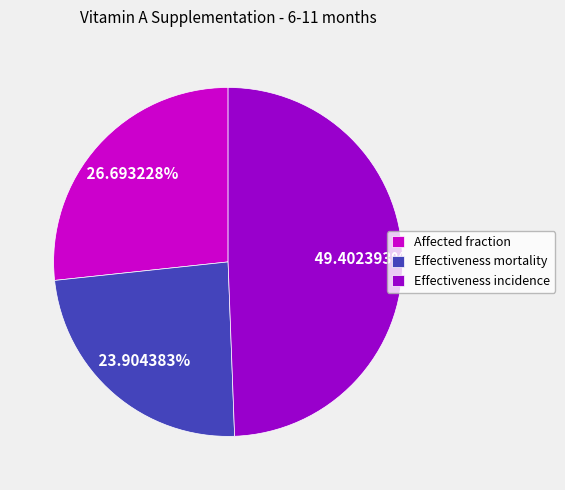

Which category has the biggest portion of the pie?

Effectiveness incidence